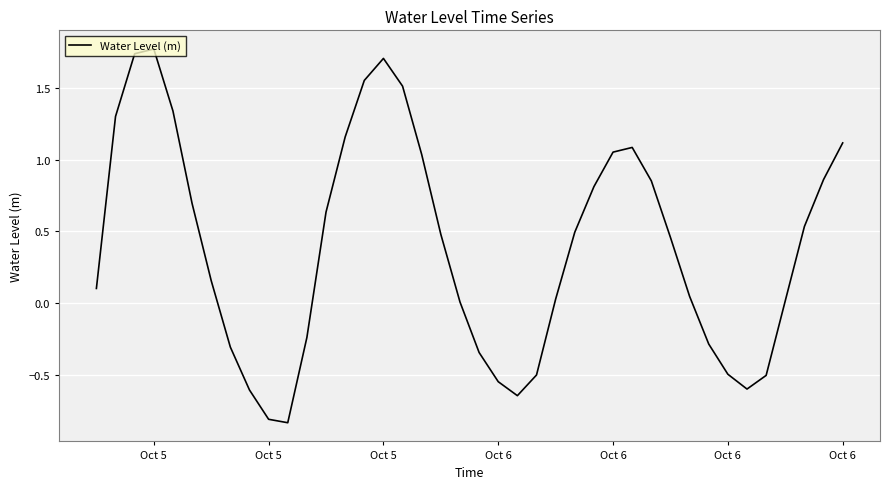

Does the chart display data point markers on the line(s)?

No